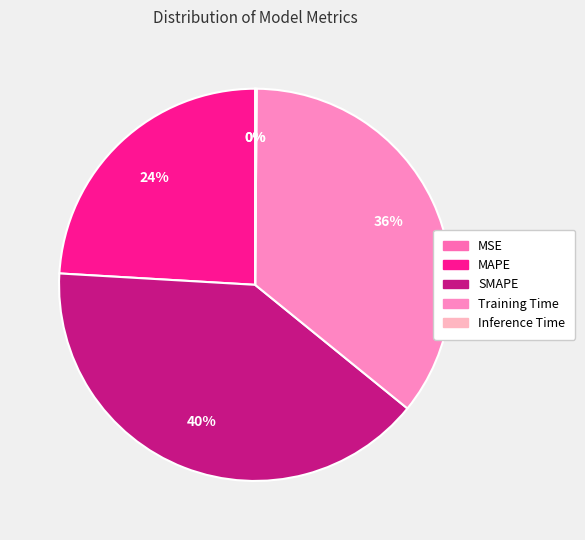

Does MAPE account for over 50% of the chart?

No